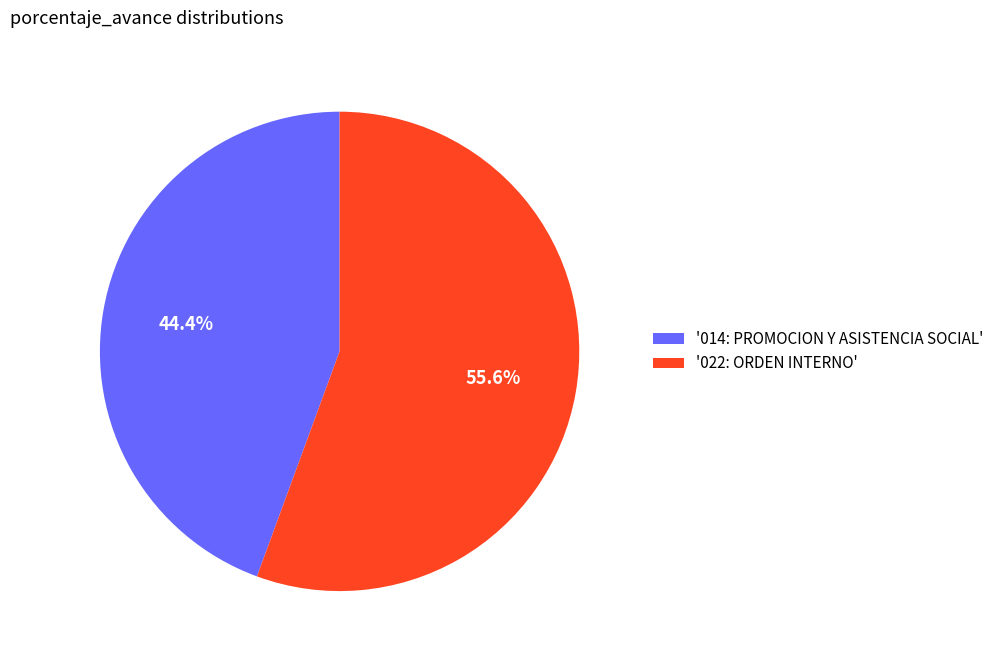

Which has a higher value, '022: ORDEN INTERNO' or '014: PROMOCION Y ASISTENCIA SOCIAL'?

'022: ORDEN INTERNO'